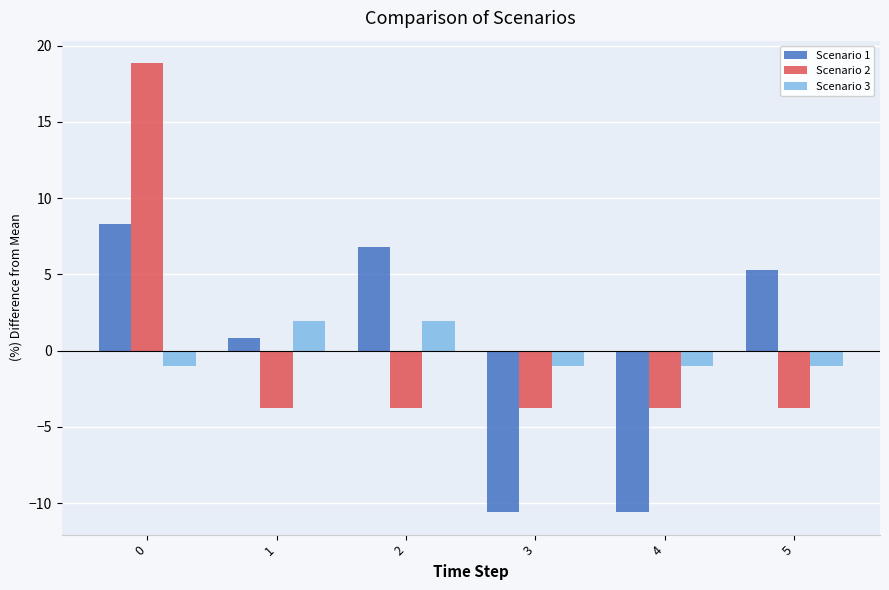

What is the value of the Scenario 1 bar at the 4th from the left?

-10.6